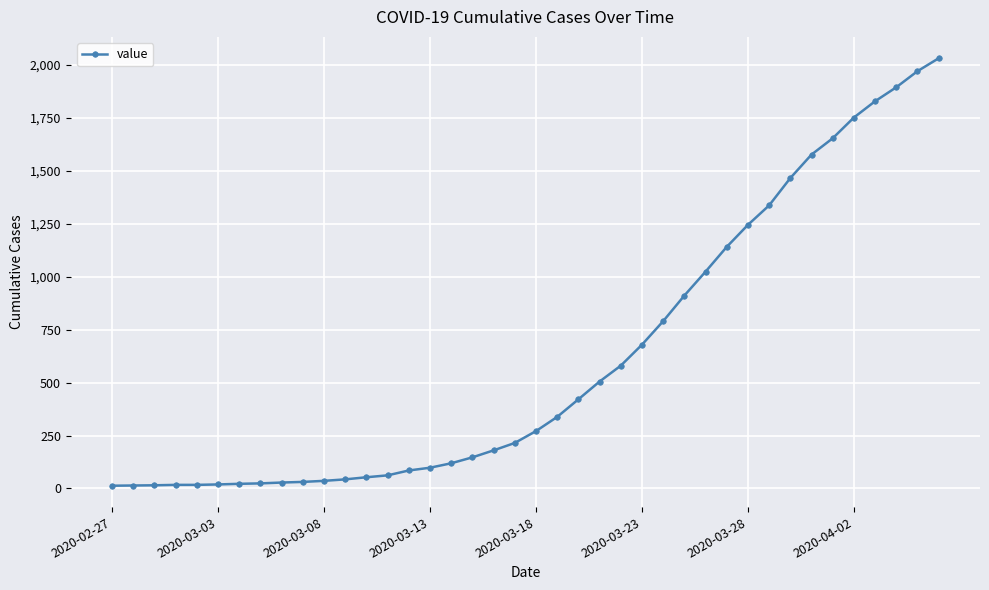

What is the sum of all values?

24656